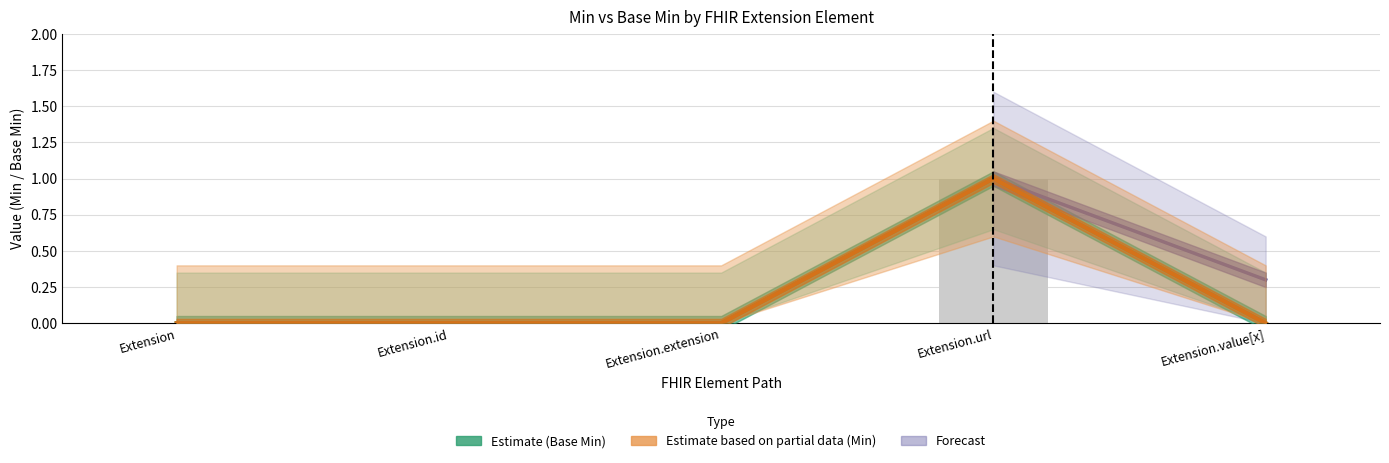

Between Extension.url and Extension.value[x], which is larger?

Extension.url